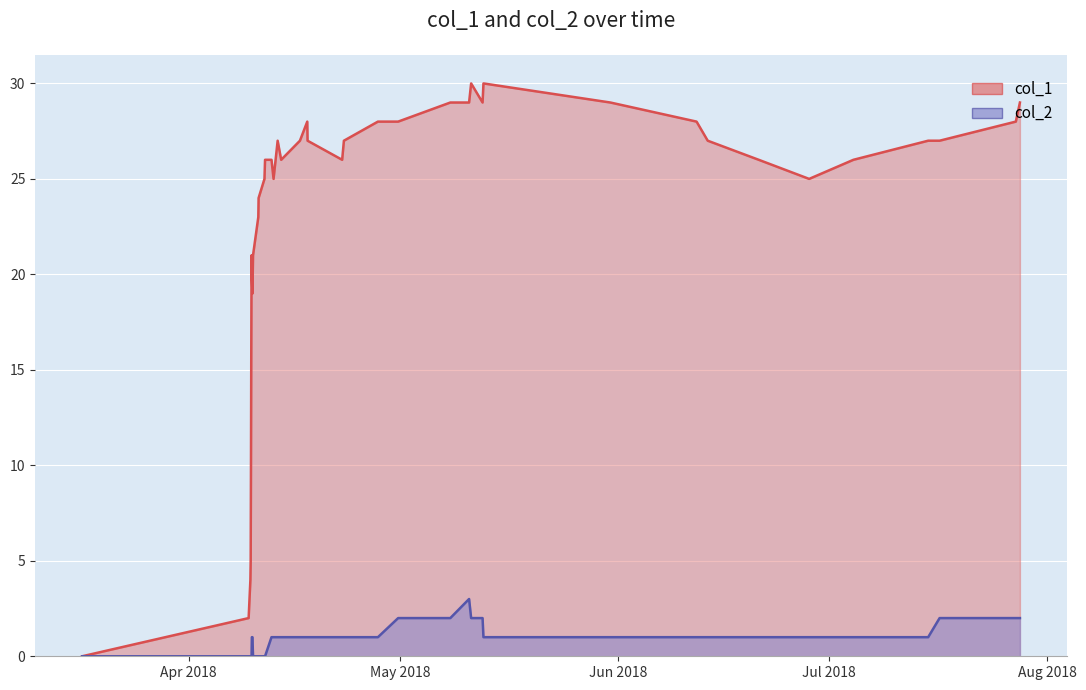

Reading left to right, list all the values displayed in this chart.

col_1: 0	2	4	5	10	16	21	20	19	21	23	24	25	26	26	25	27	26	27	28	27	26	27	28	28	29	29	30	29	30	29	28	27	26	25	26	27	27	28	29
col_2: 0	0	0	0	0	0	0	1	1	0	0	0	0	0	1	1	1	1	1	1	1	1	1	1	2	2	3	2	2	1	1	1	1	1	1	1	1	2	2	2